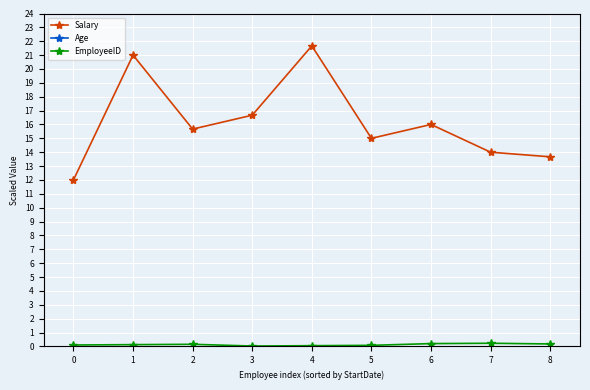

How many lines are shown in the chart?

3